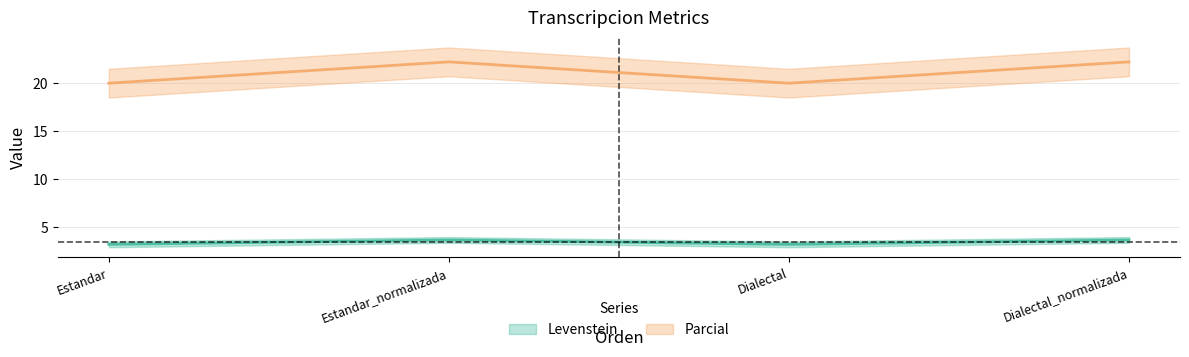

At which category is the sum across all series the highest?

Estandar_normalizada